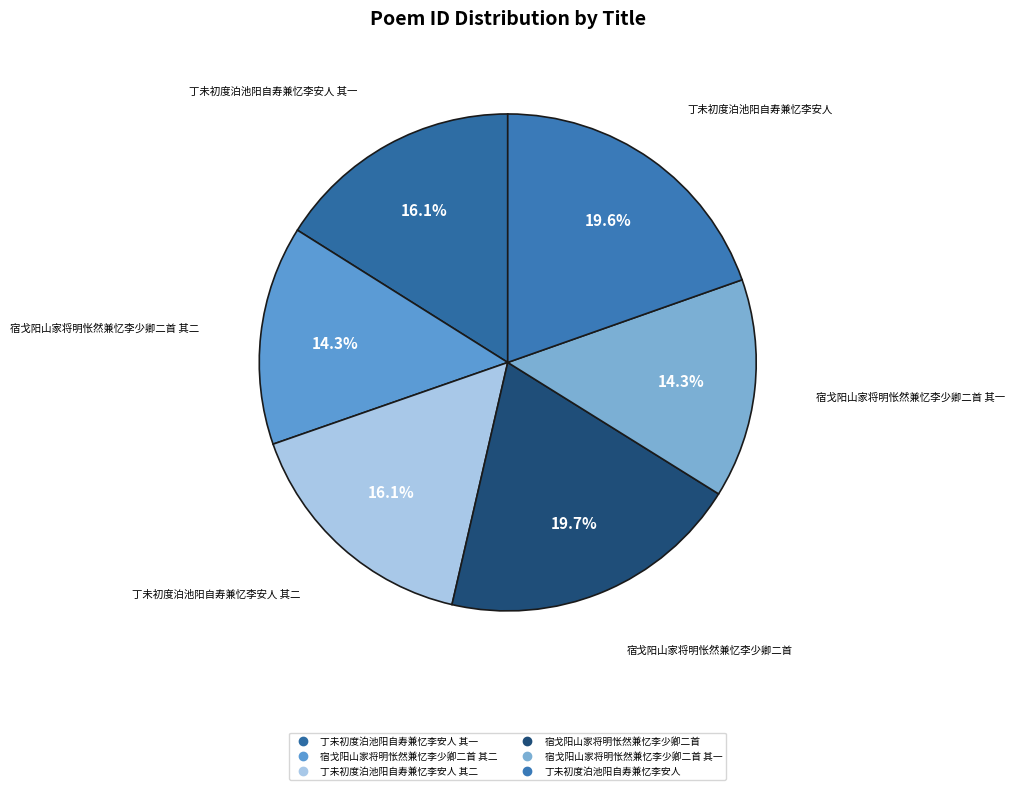

Count the number of slices in the pie.

6